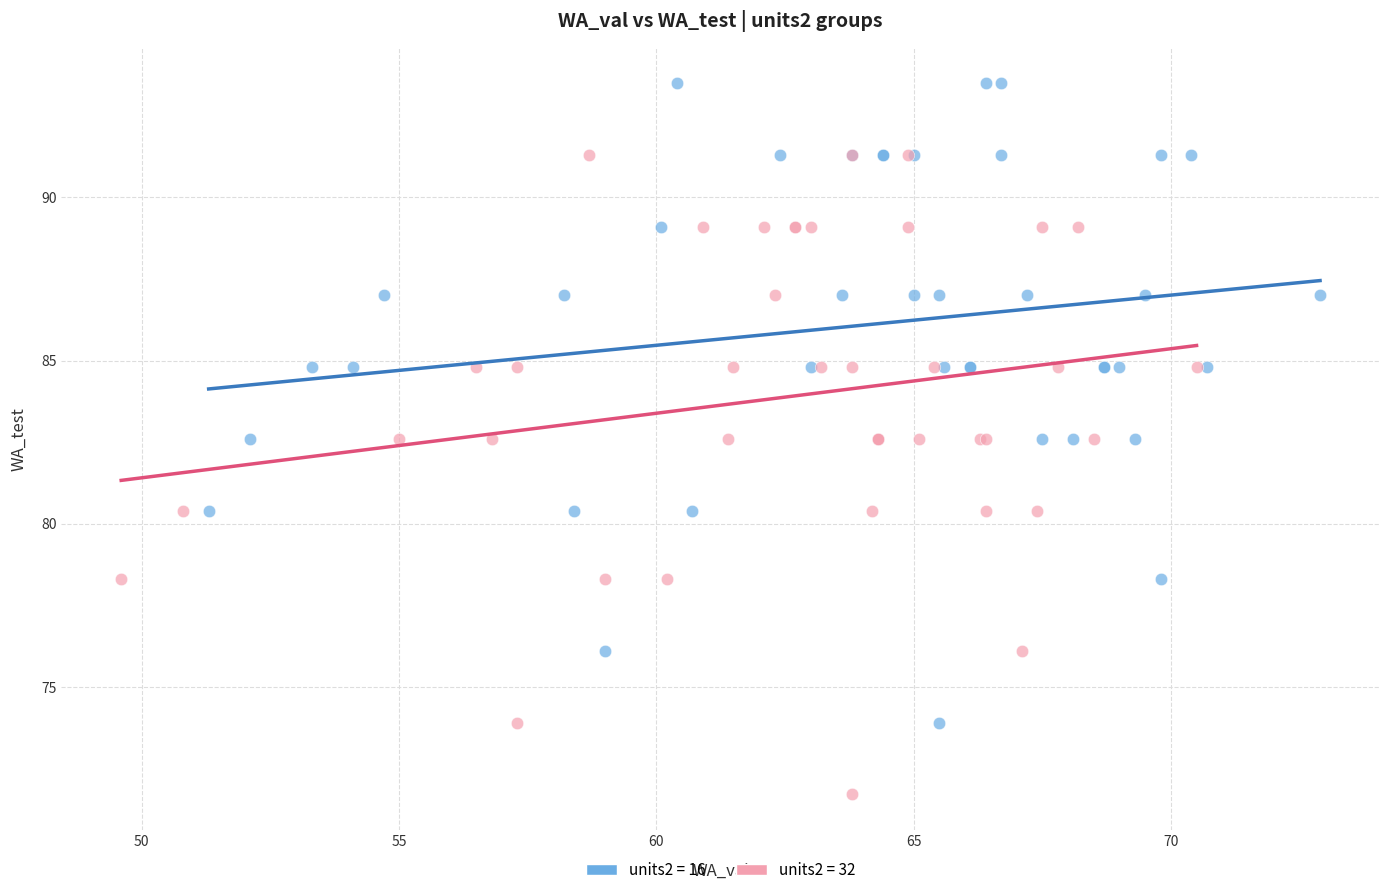

Which series reaches the maximum Y coordinate?

units2 = 16